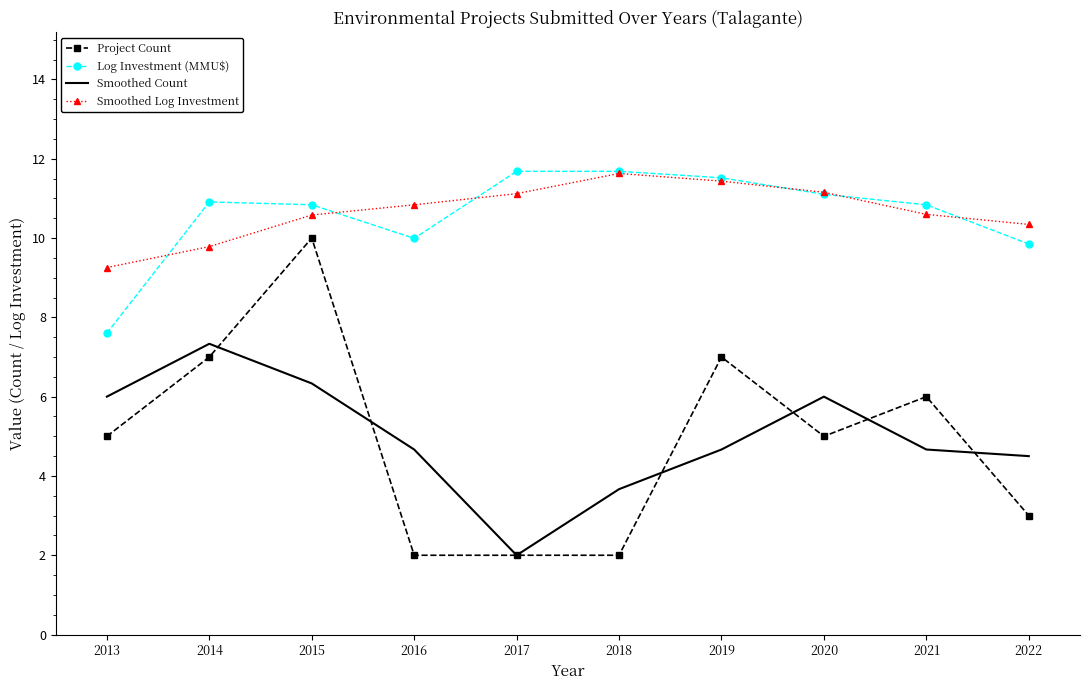

At which category is the sum across all series the highest?

2015